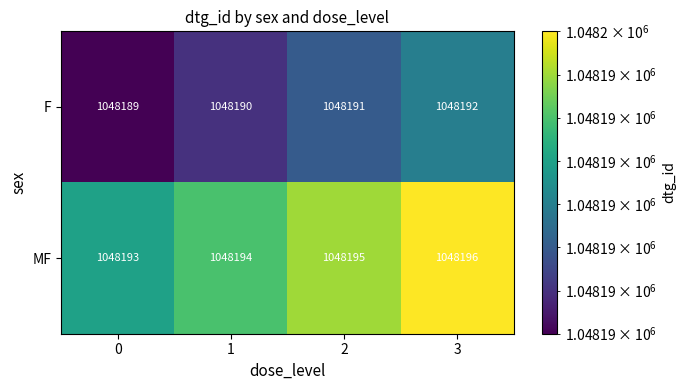

Reading left to right, what are all the values shown in this chart?

F: 1048189	1048190	1048191	1048192
MF: 1048193	1048194	1048195	1048196